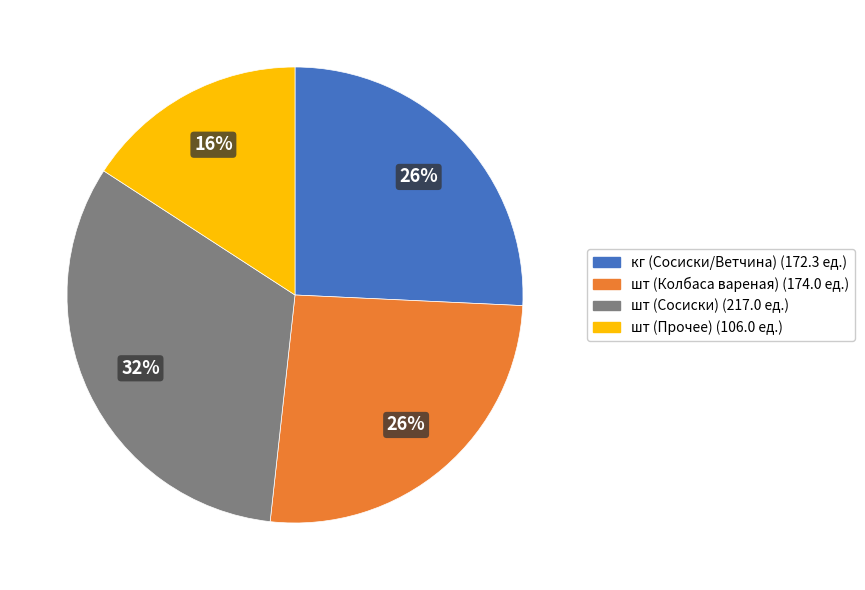

Is there any slice that represents more than half of the pie?

No